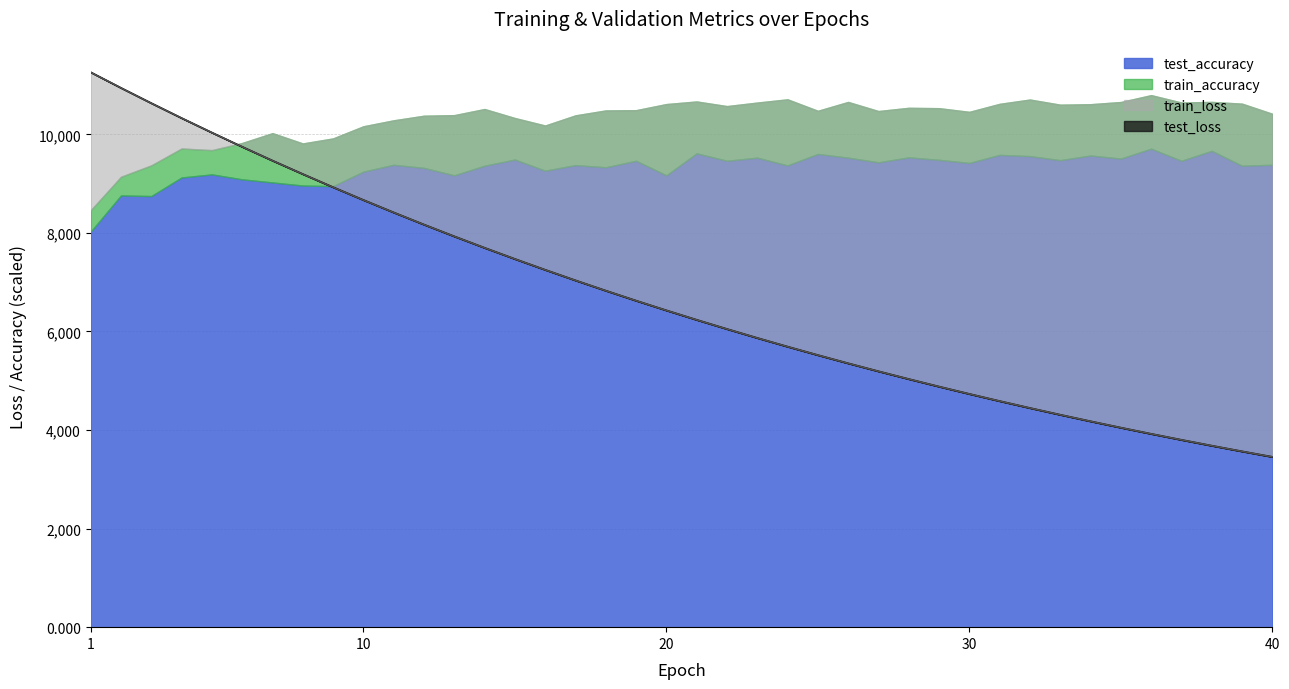

Which series has the largest range (max minus min)?

test_loss